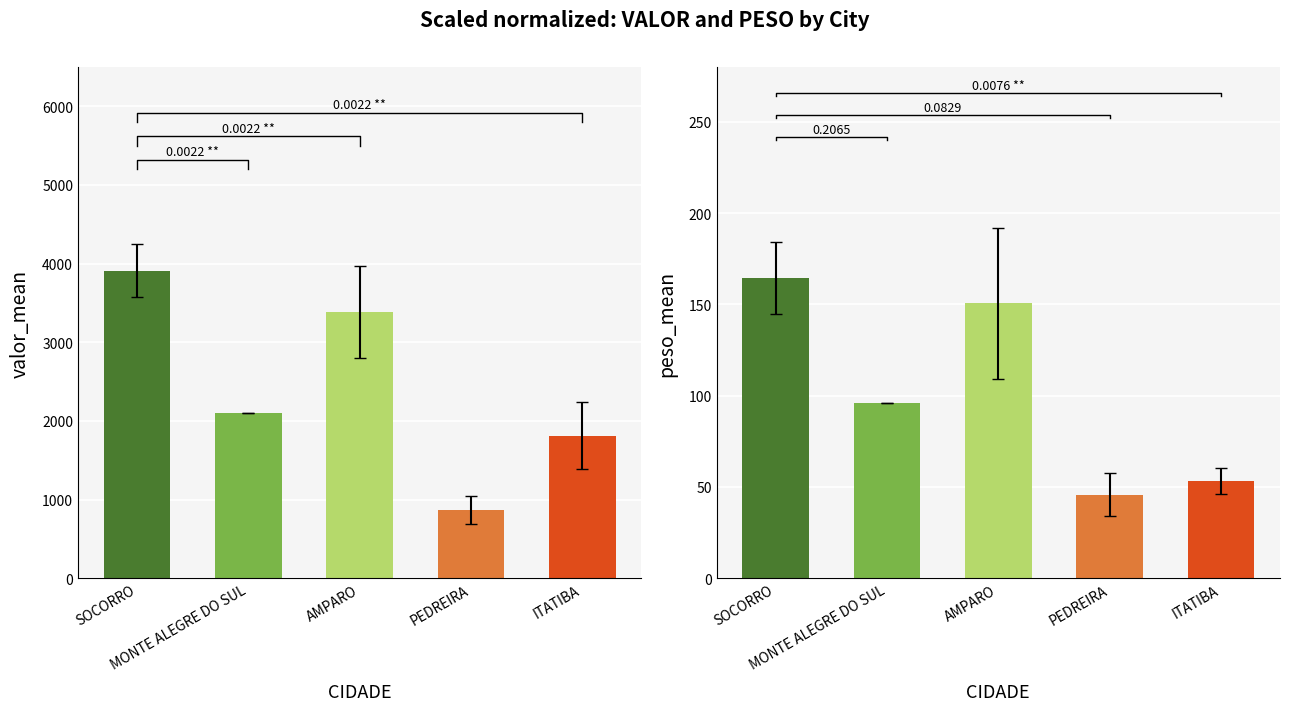

How many series are shown in this chart?

2